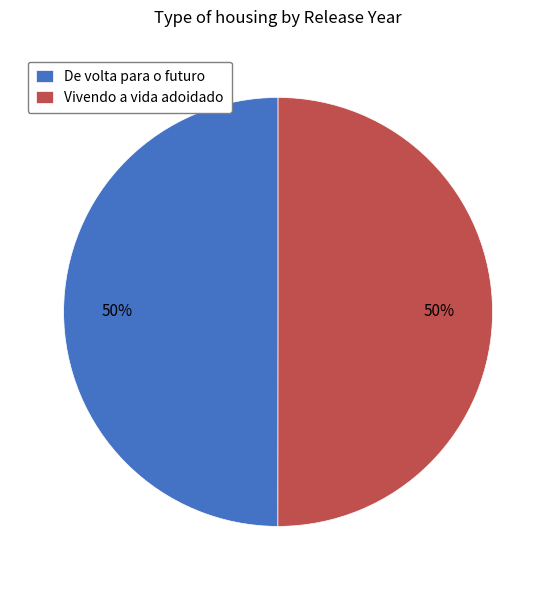

Is the sum of De volta para o futuro and Vivendo a vida adoidado greater than half?

Yes